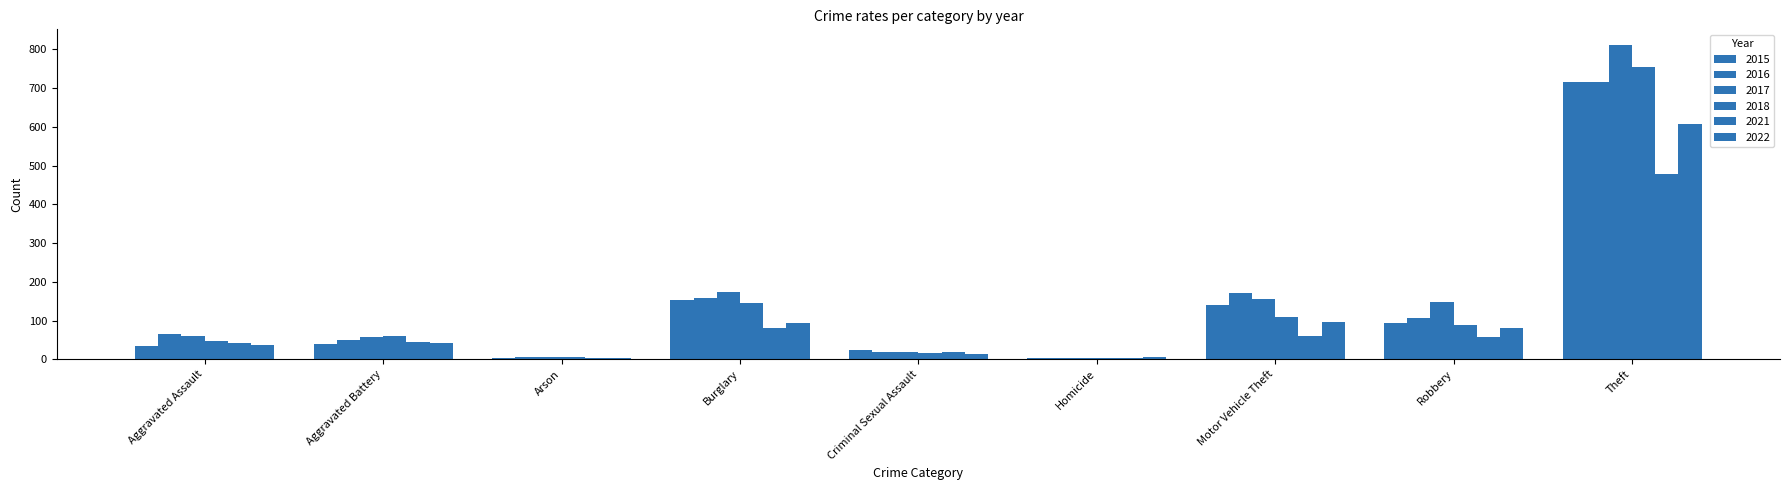

Between Aggravated Assault and Theft, which series saw the biggest shift?

2017